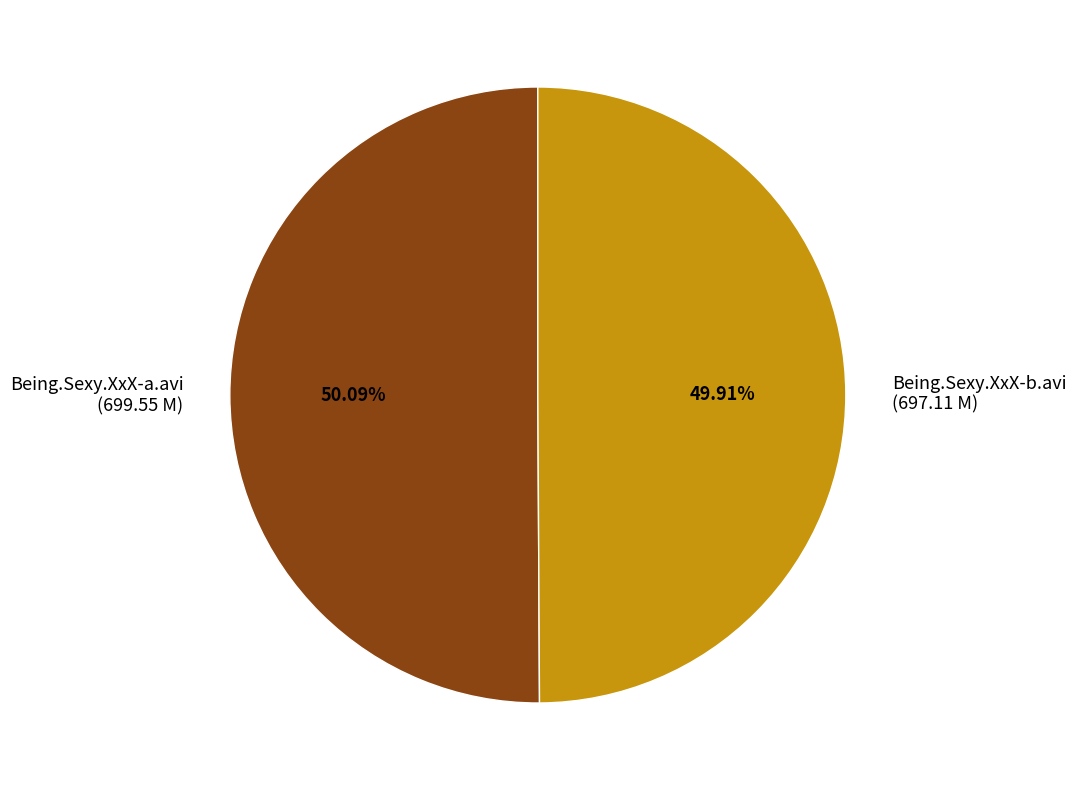

Combined, what portion of the pie is Being.Sexy.XxX-b.avi and Being.Sexy.XxX-a.avi?

100.0%